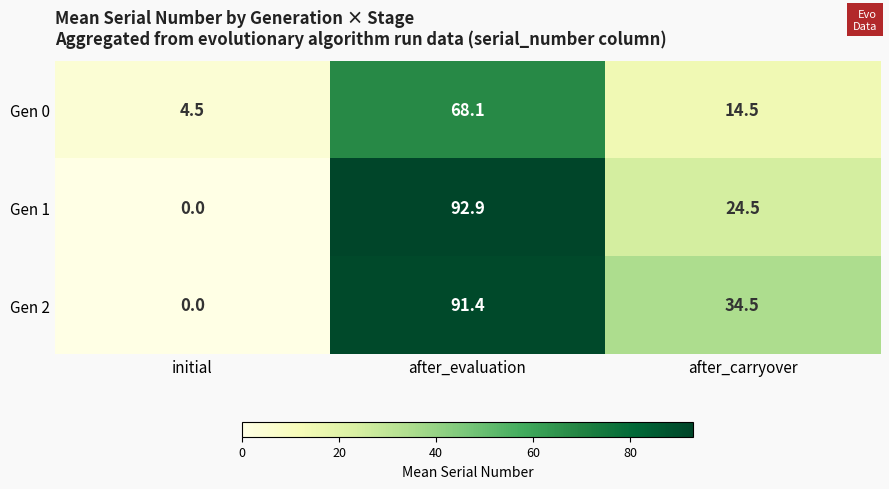

What is the average value of the Gen 0 series?

29.0